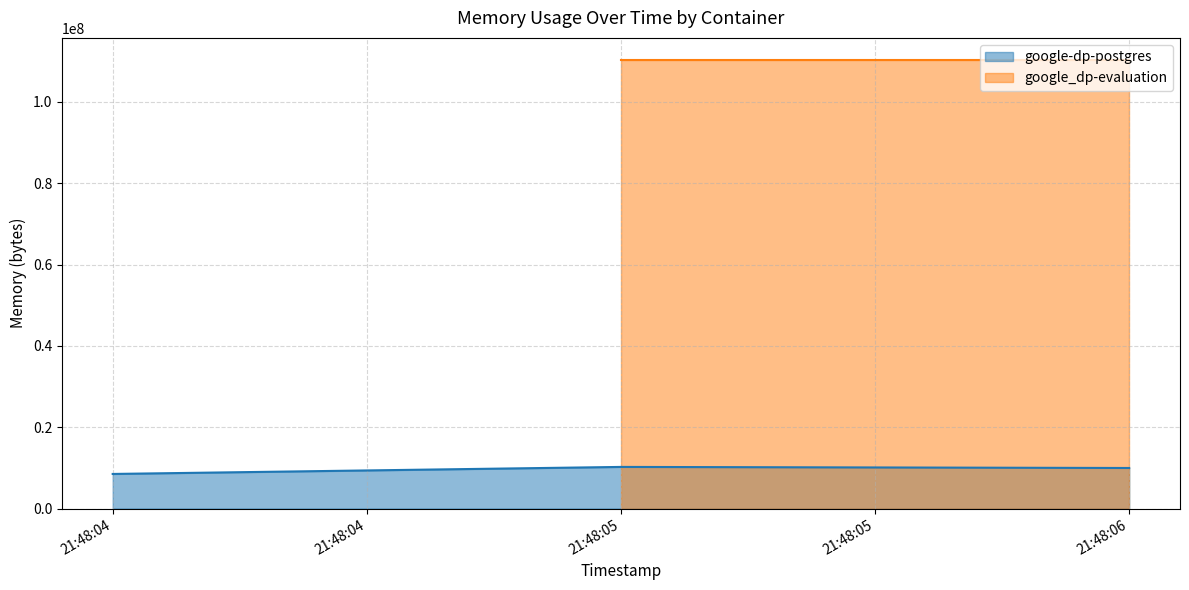

How many values are between 8503296 and 10231808?

3